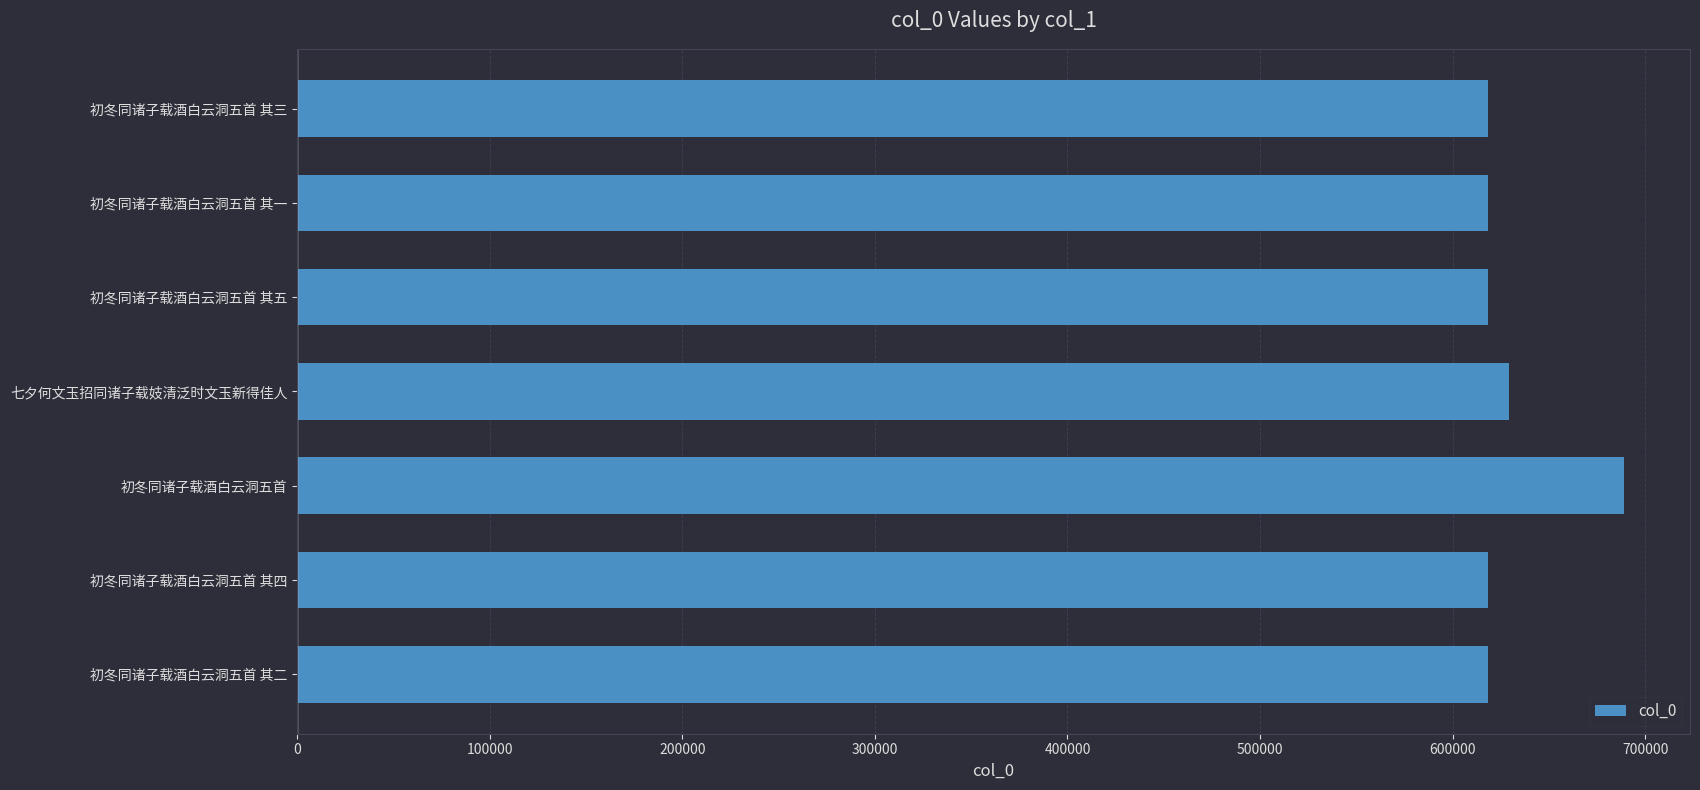

The value at 初冬同诸子载酒白云洞五首 其一 is 920112. True or false?

False